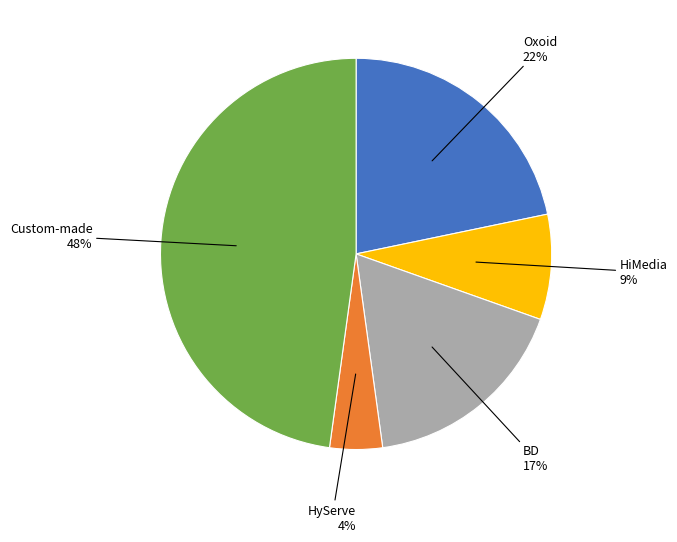

To the nearest percent, what is the average slice percentage?

20%